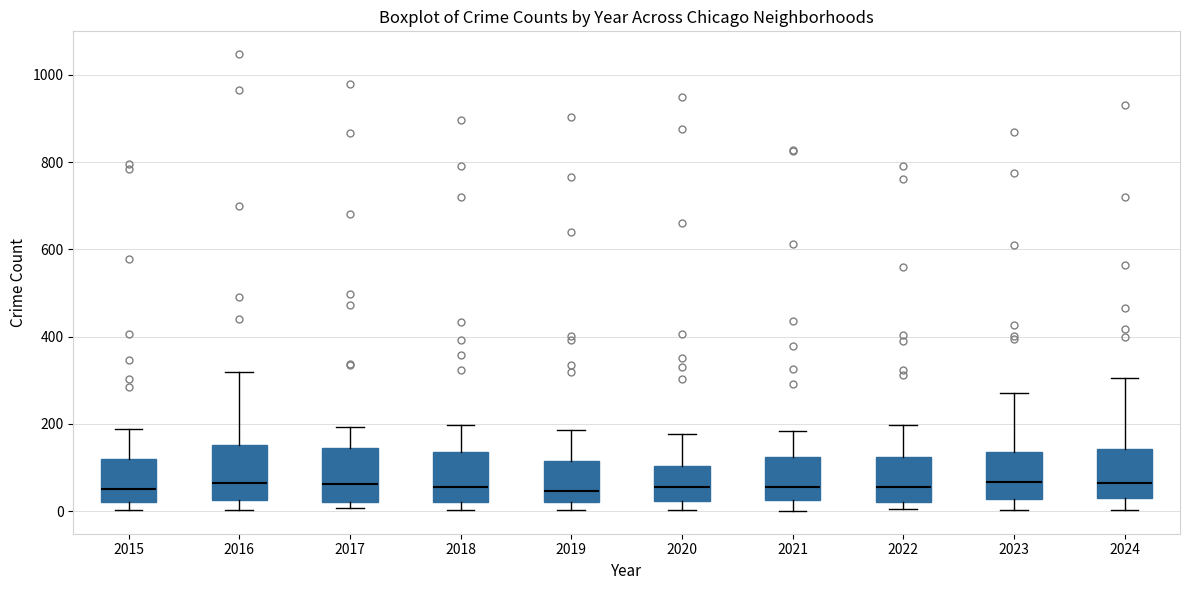

Where does the median line of the box at x = 2018 sit on the y-axis? The values are not printed on the chart, so give them approximately, as read against the axis.

60